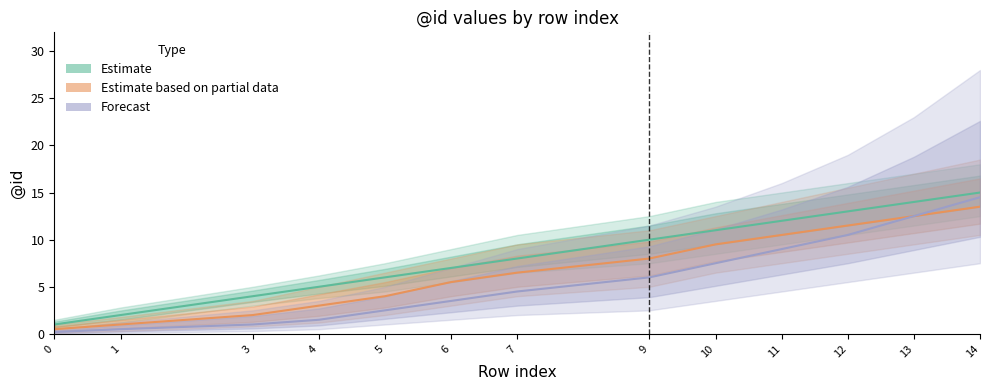

What is the total value across all series at 0?

1.7